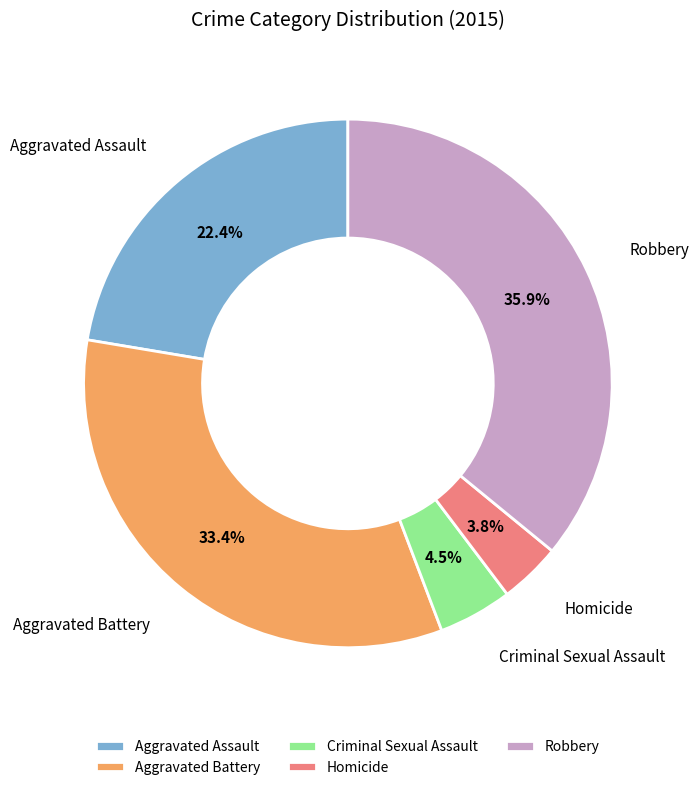

Which has a higher value, Homicide or Aggravated Battery?

Aggravated Battery